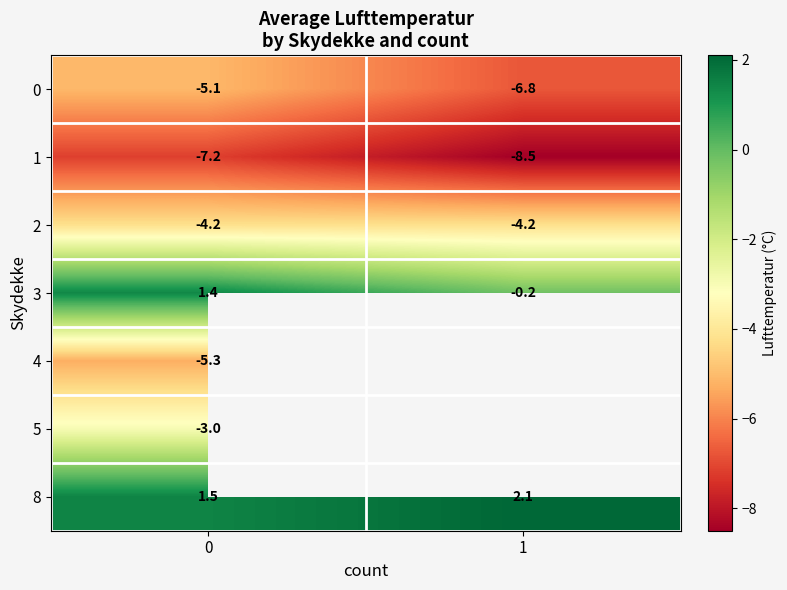

List the labels in order of 8 value, largest first.

1, 0